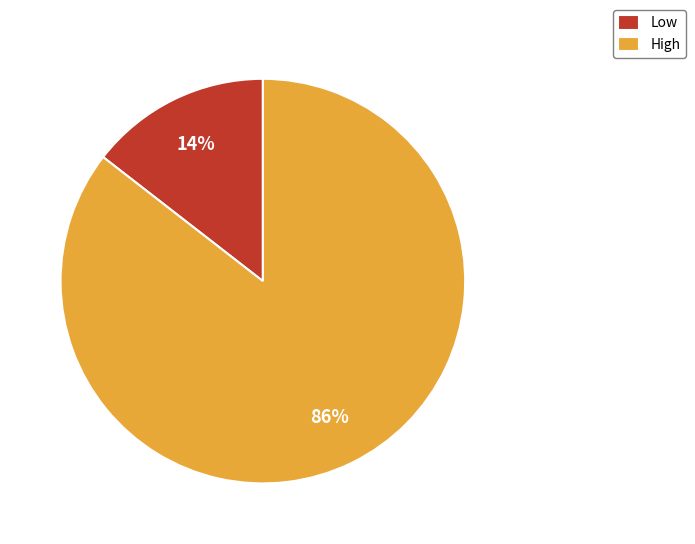

Which category has the smallest portion of the pie?

Low